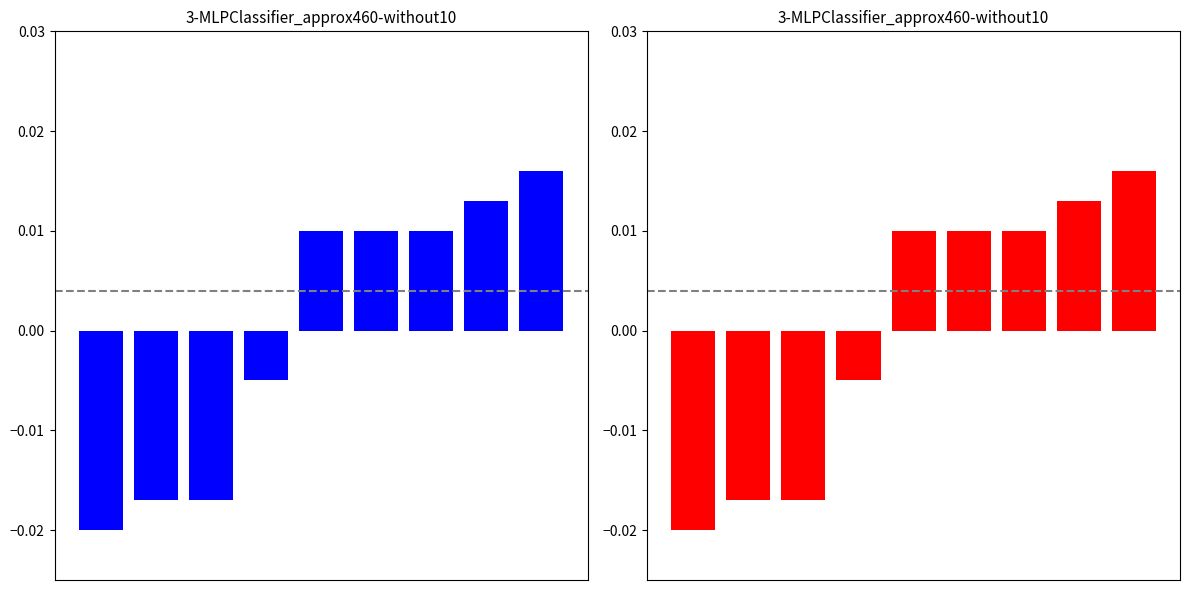

Which series changed the most between 0 and 1?

Crime Categories (avg)